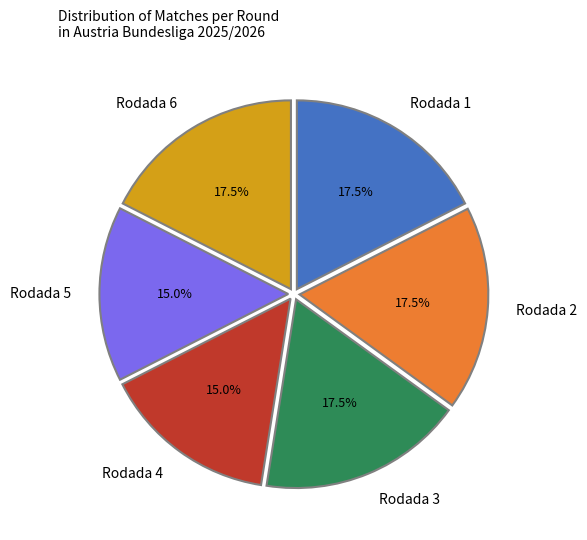

What is the total percentage of Rodada 4 and Rodada 2?

32.5%